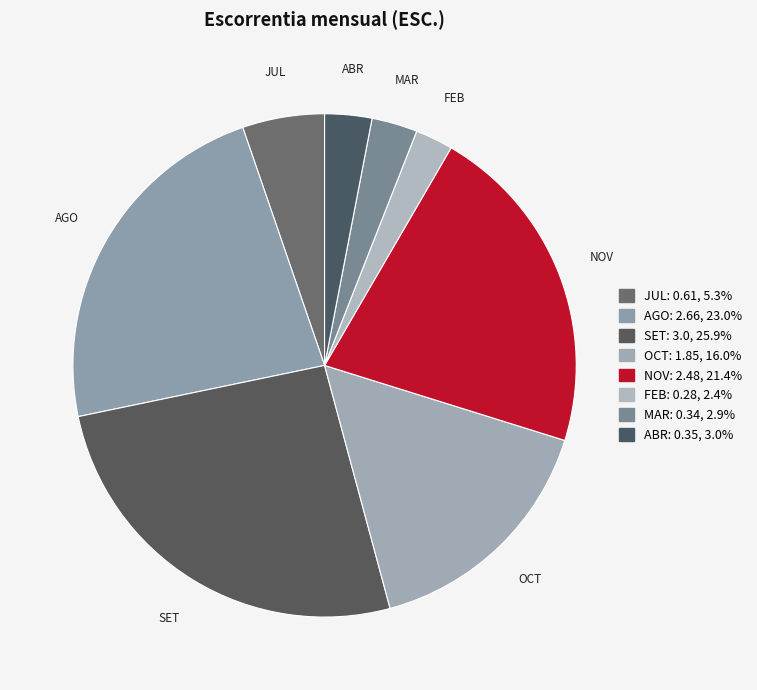

Is MAR the majority of the pie?

No